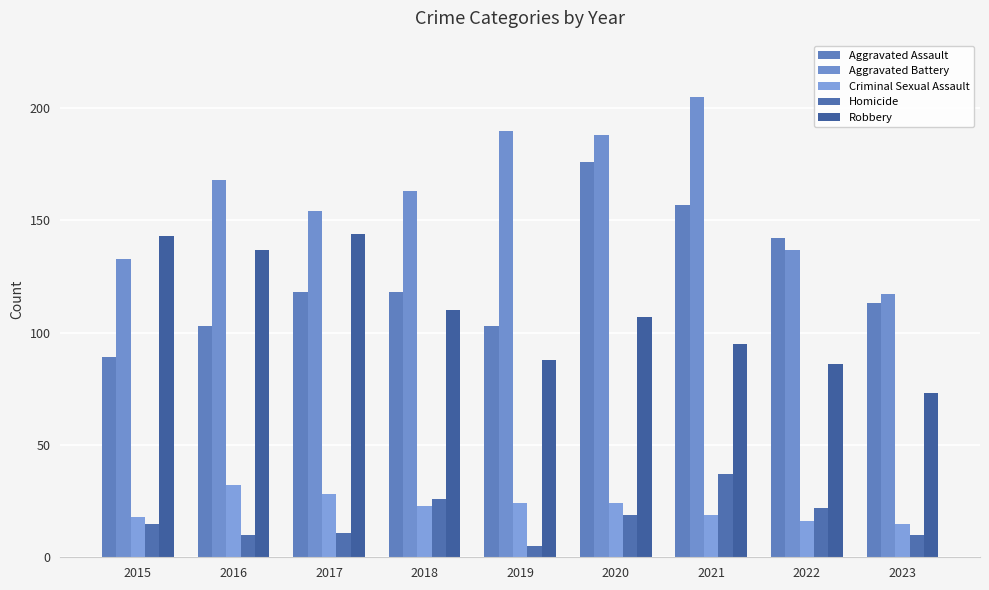

What is the value of the Robbery bar at the 2nd from the left?

137